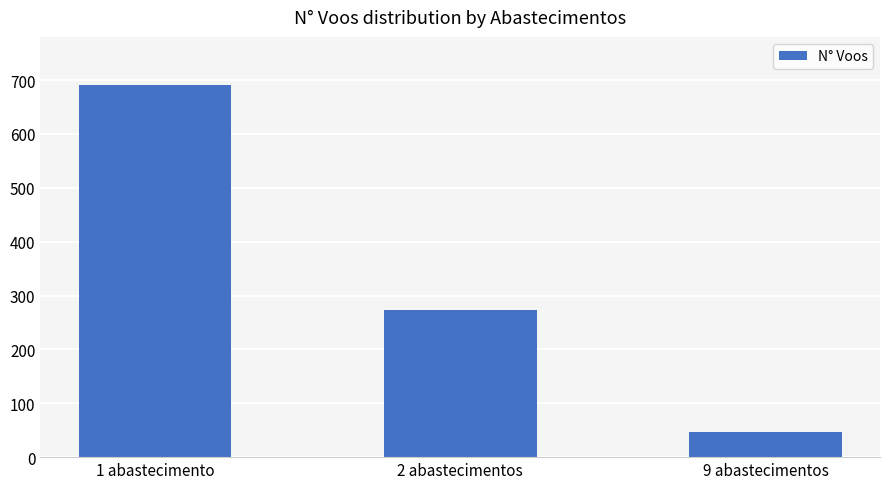

Between 2 abastecimentos and 9 abastecimentos, which is larger?

2 abastecimentos